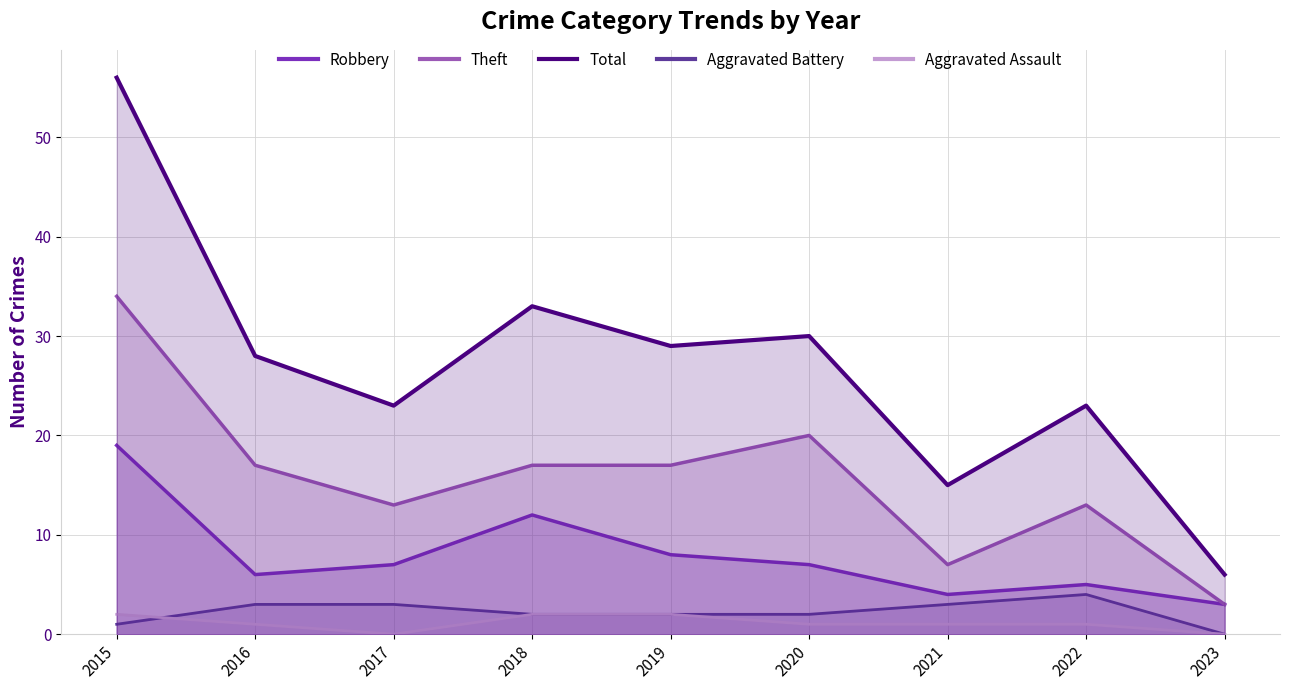

The value of Aggravated Assault at 2016 is 1. True or false?

True